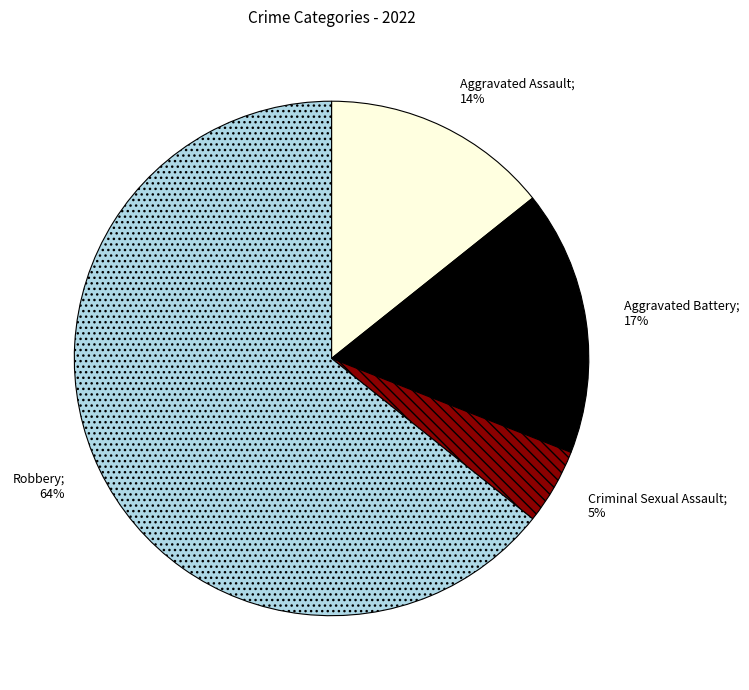

Is there a majority slice in this chart?

Yes